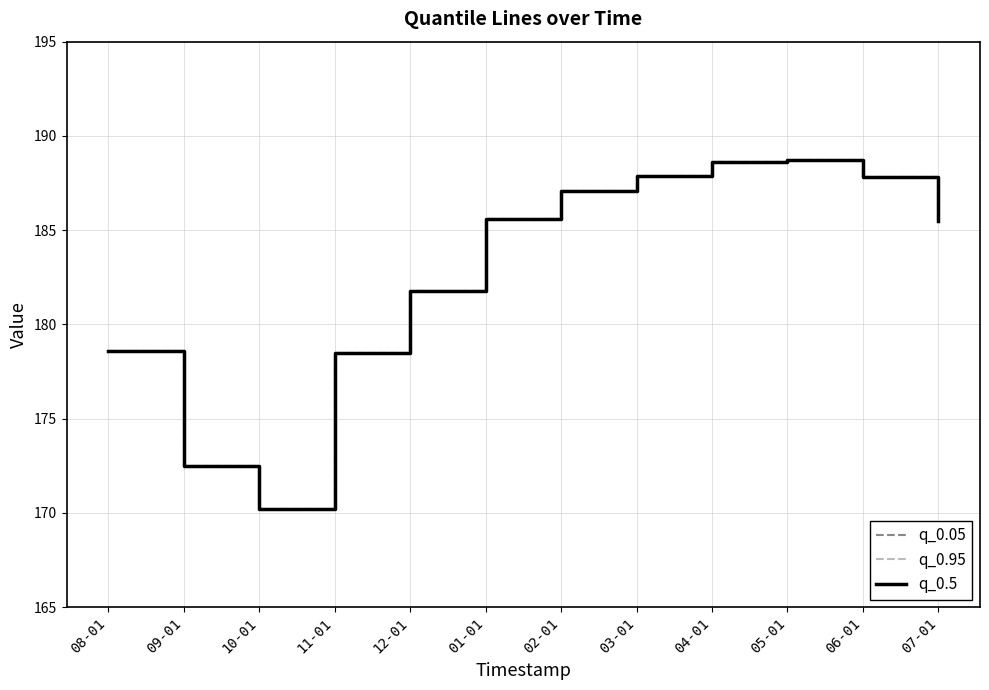

Does the chart display data point markers on the line(s)?

No